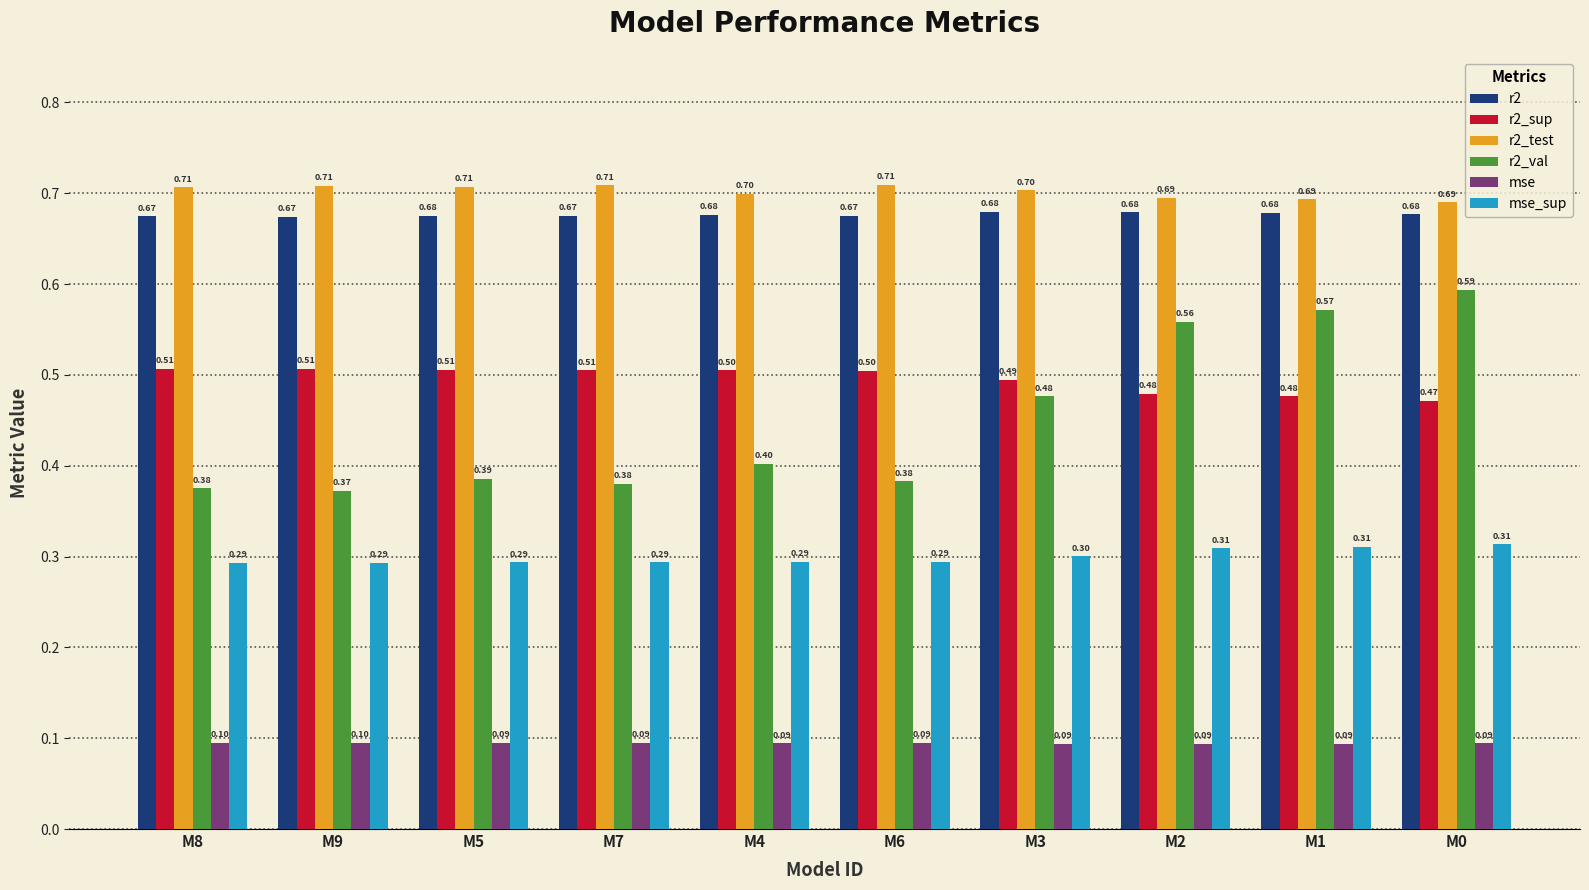

How many bars are there in total?

60